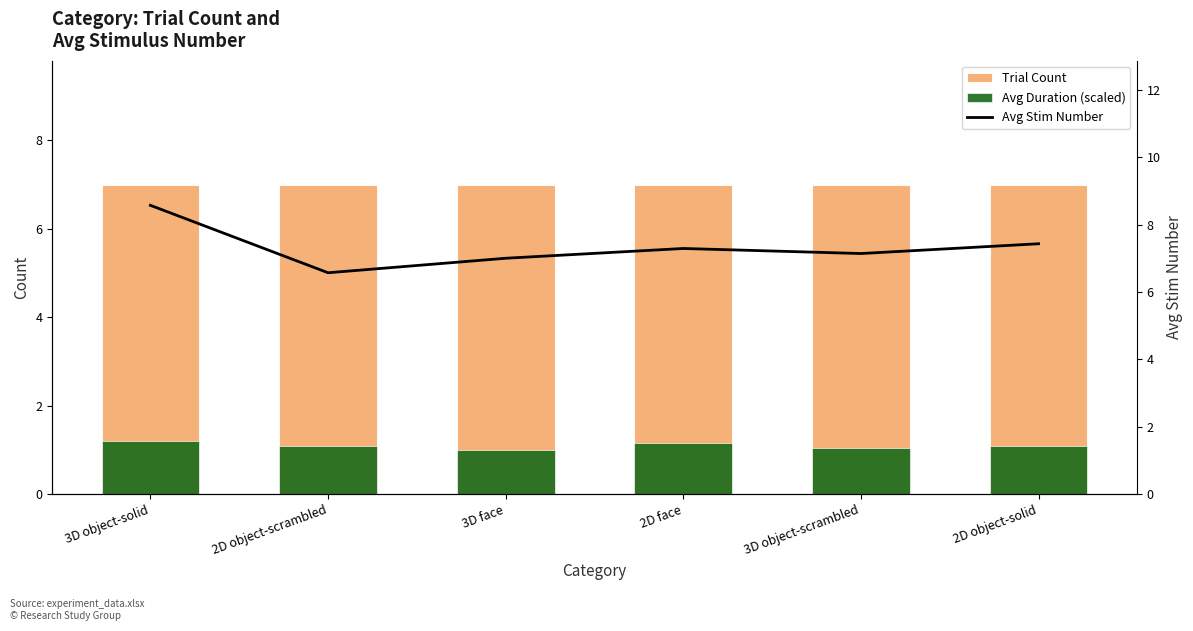

The value of Trial Count at 2D object-solid is 7.0. True or false?

True